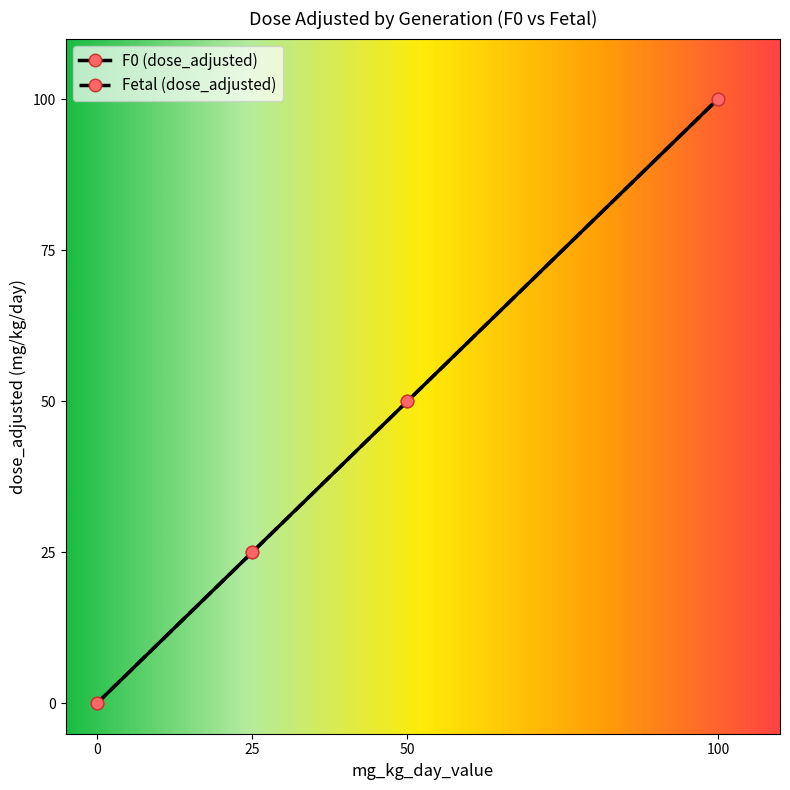

Is the value of F0 (dose_adjusted) at 50 greater than the value of Fetal (dose_adjusted) at 50?

No